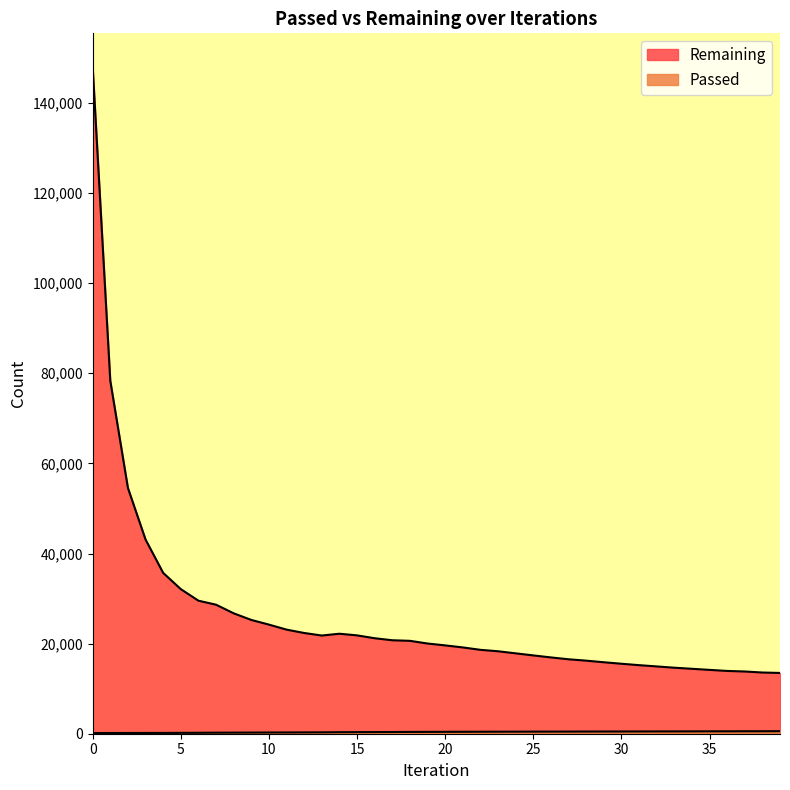

What are all the series names shown in the legend?

Passed, Remaining